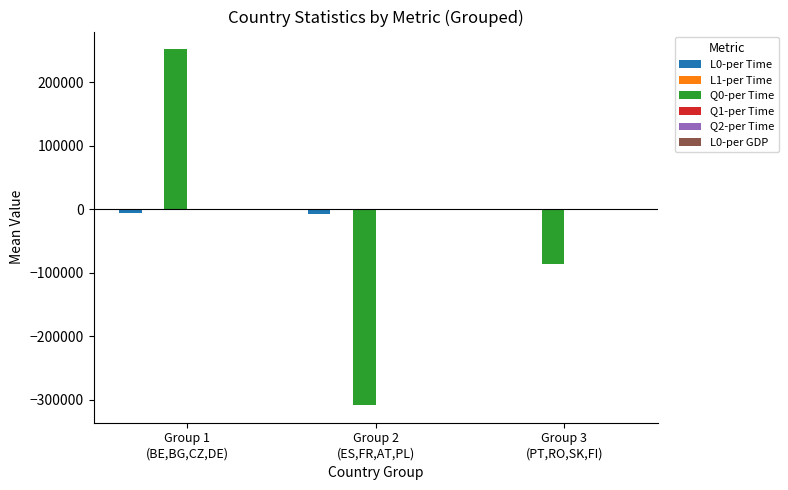

What is the maximum value shown in the chart?

252223.0